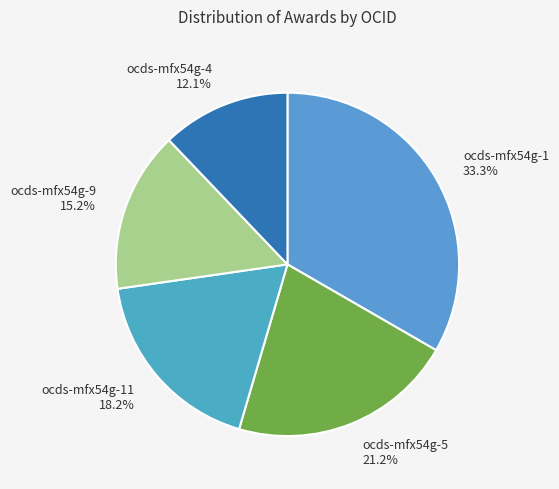

To the nearest percent, what is the average slice percentage?

20%